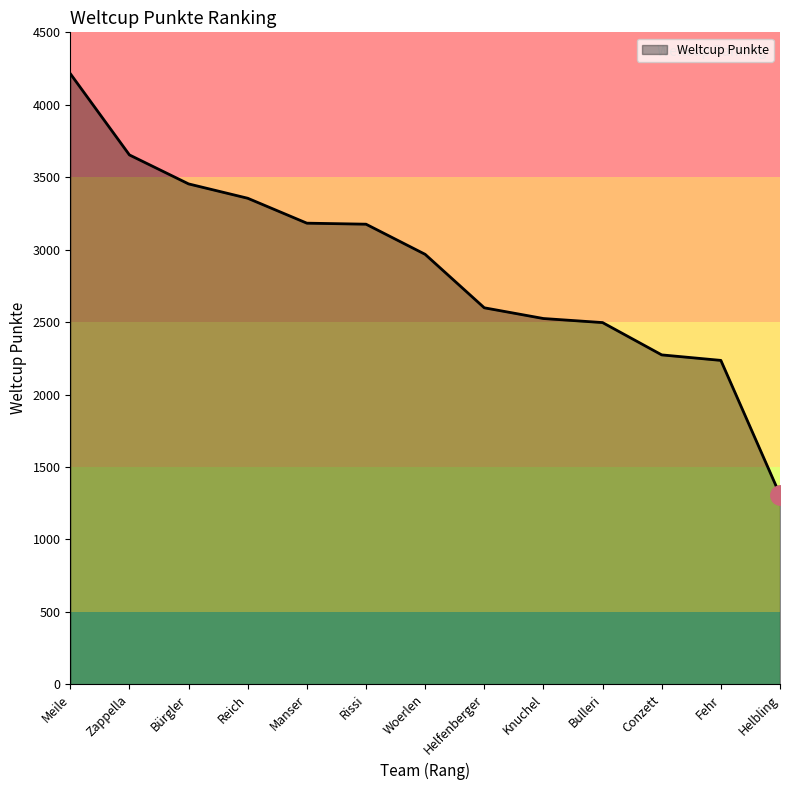

What is the sum of all values?

37444